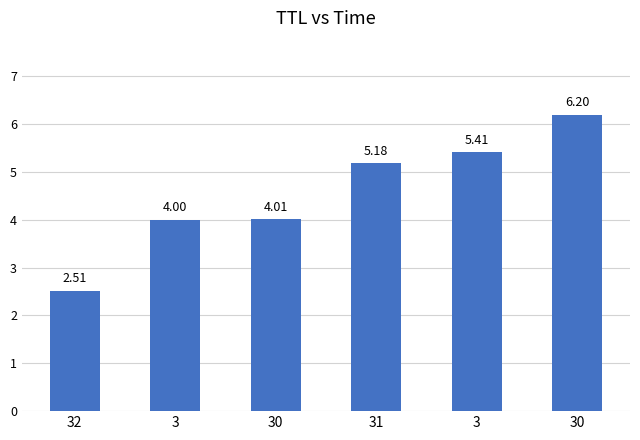

The chart shows a value of 4.4 at 32. True or false?

False